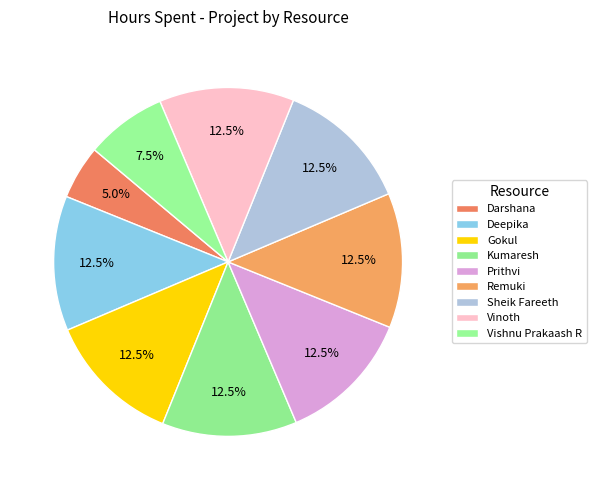

Combined, do Vishnu Prakaash R and Sheik Fareeth account for over 50%?

No